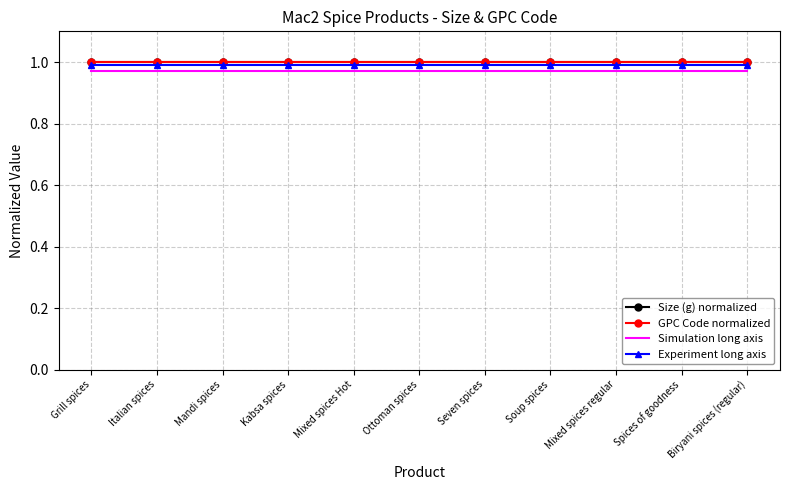

What is the approximate value of Simulation long axis at Soup spices?

1.0